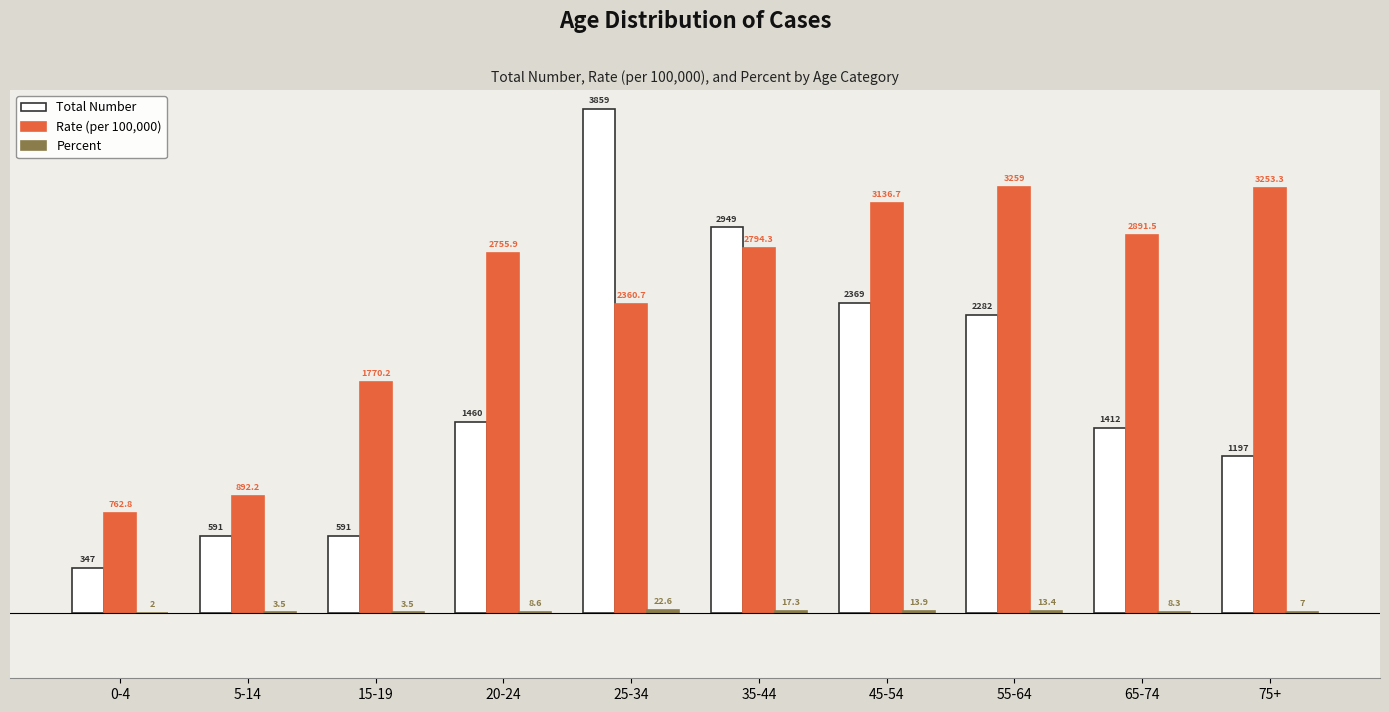

Is it true that Total Number equals 1460.0 at 20-24?

True